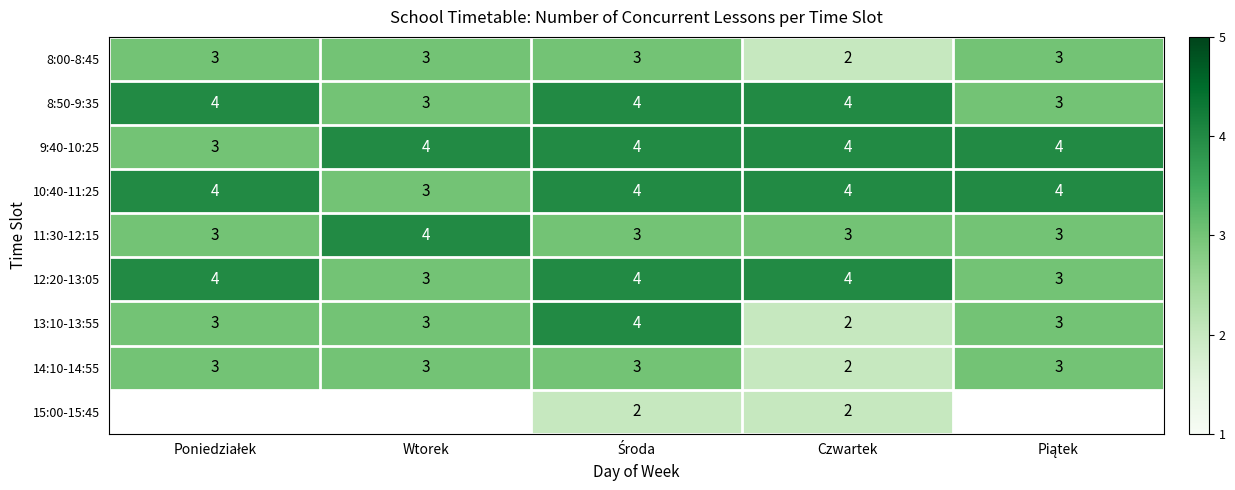

True or false: 8:00-8:45 has a value of 3 at Wtorek.

True